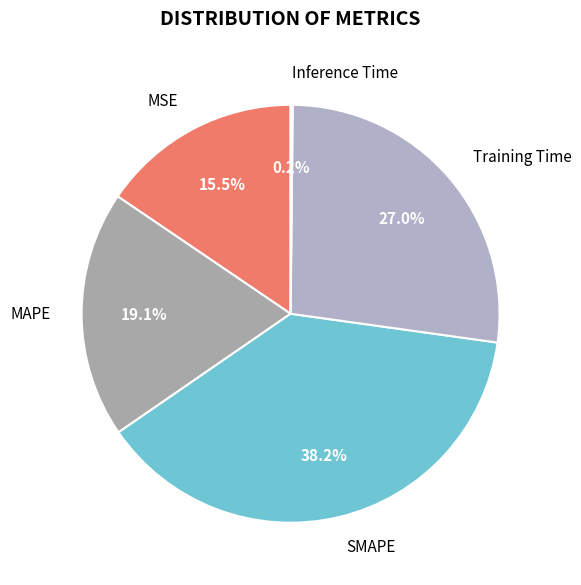

Is the sum of SMAPE and MSE greater than half?

Yes